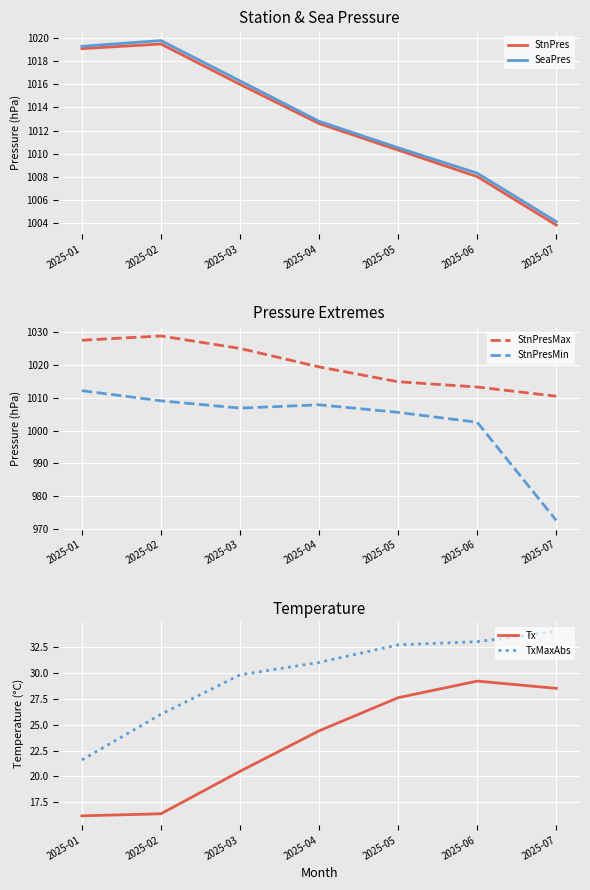

True or false: SeaPres and StnPresMax cross at least once.

False